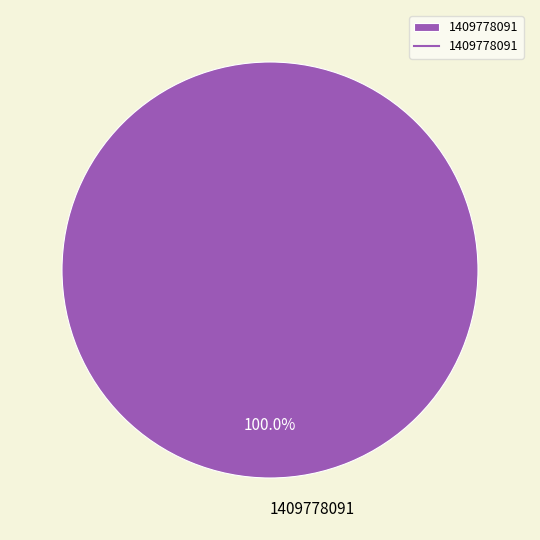

Is there any slice that represents more than half of the pie?

Yes